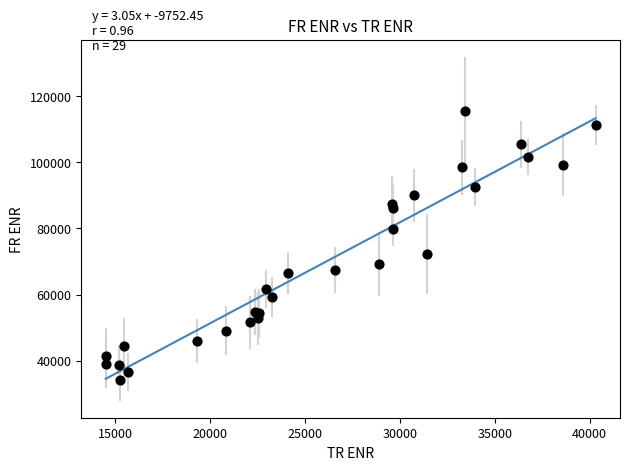

What Y value in the scatter plot is closest to 74811?

72194